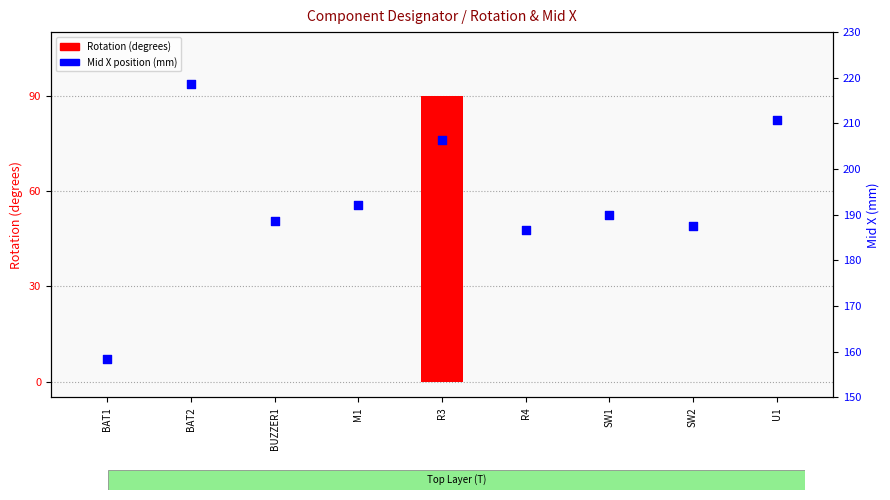

At how many categories does at least one series exceed 136?

9